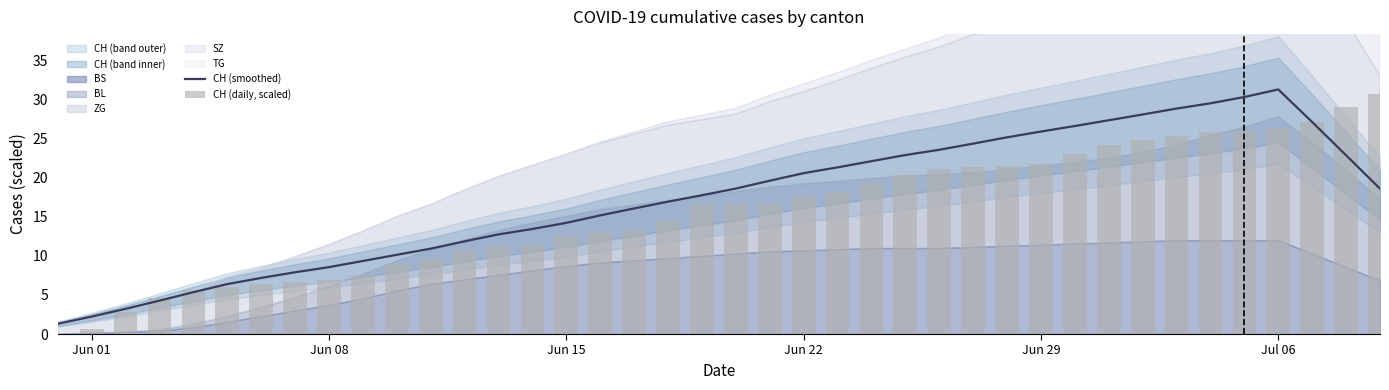

What is the minimum value for CH (smoothed)?

1.3